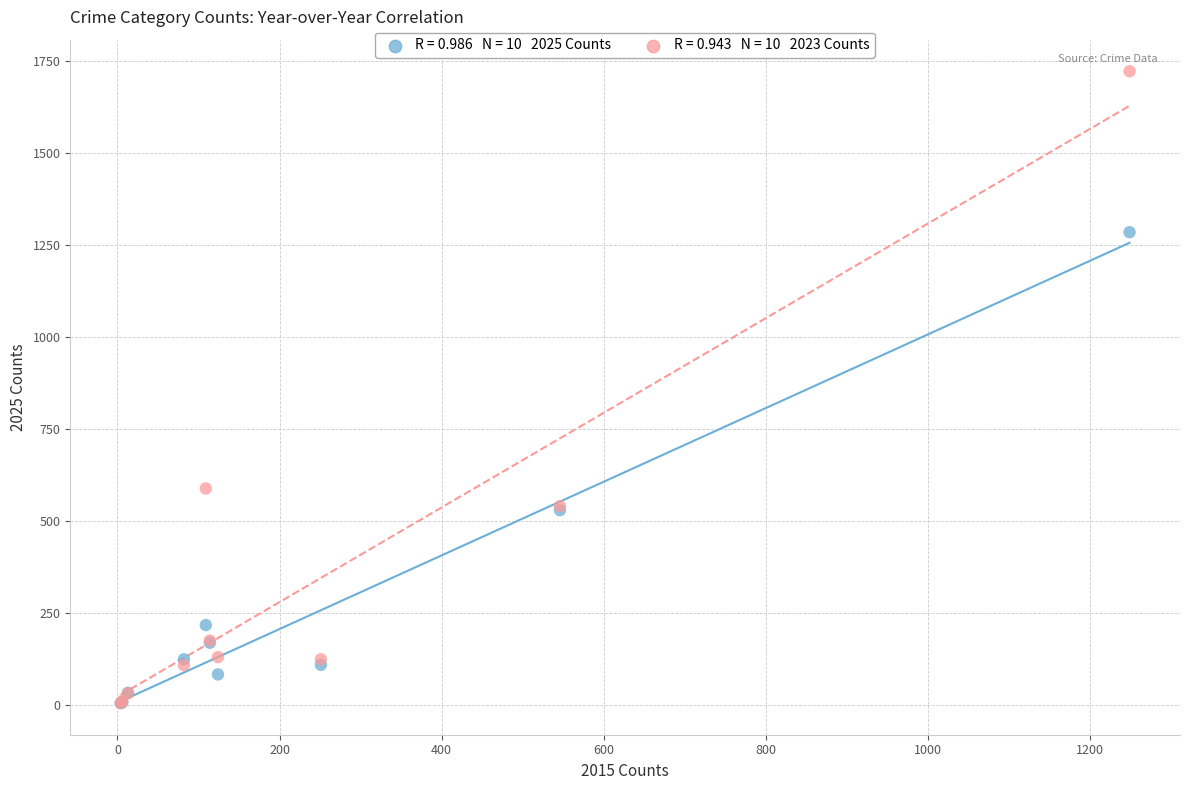

Across all series, what Y value is closest to 864?

589